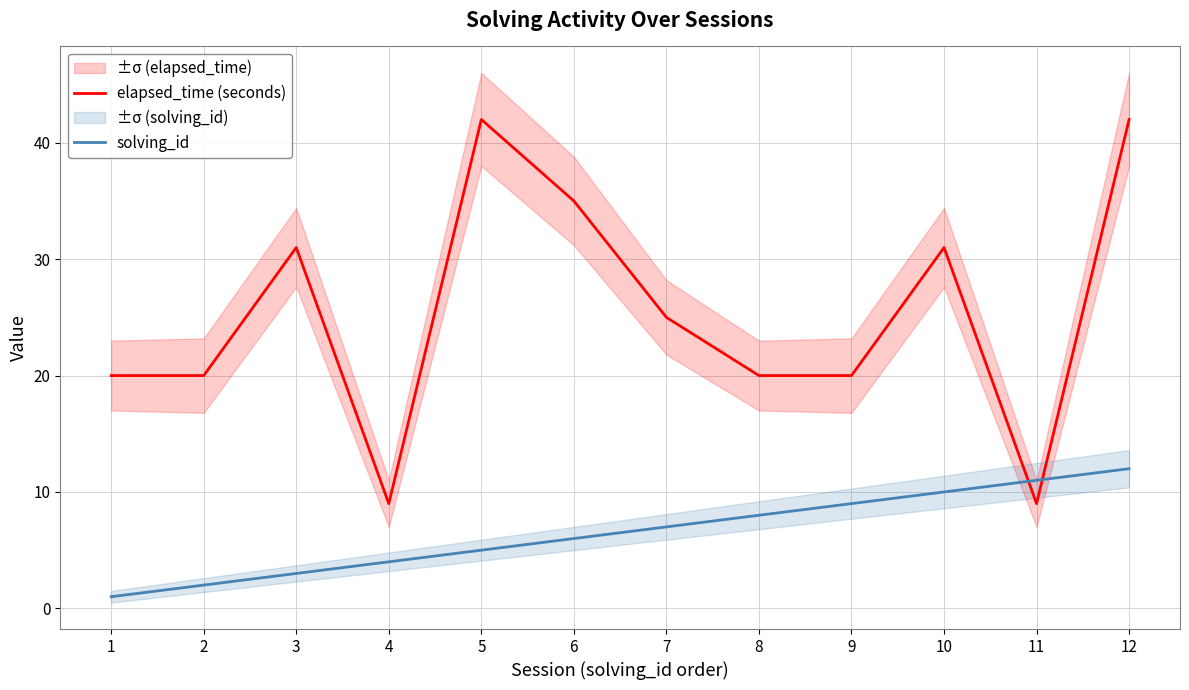

Which series changed the most between 3 and 7?

elapsed_time (seconds)